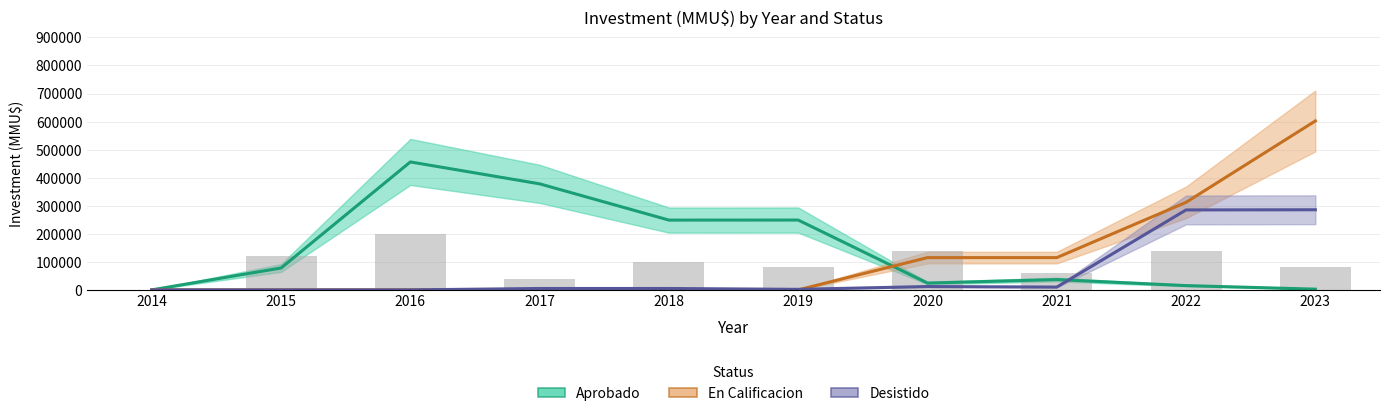

Between 2014 and 2021, which is larger?

2021